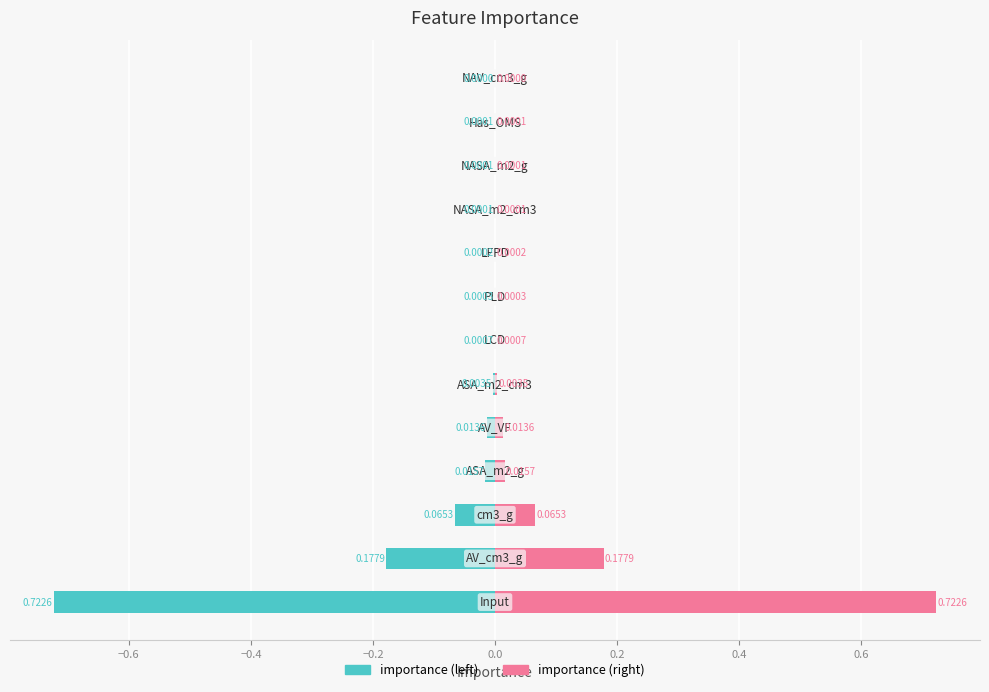

What is the maximum value shown in the chart?

0.7